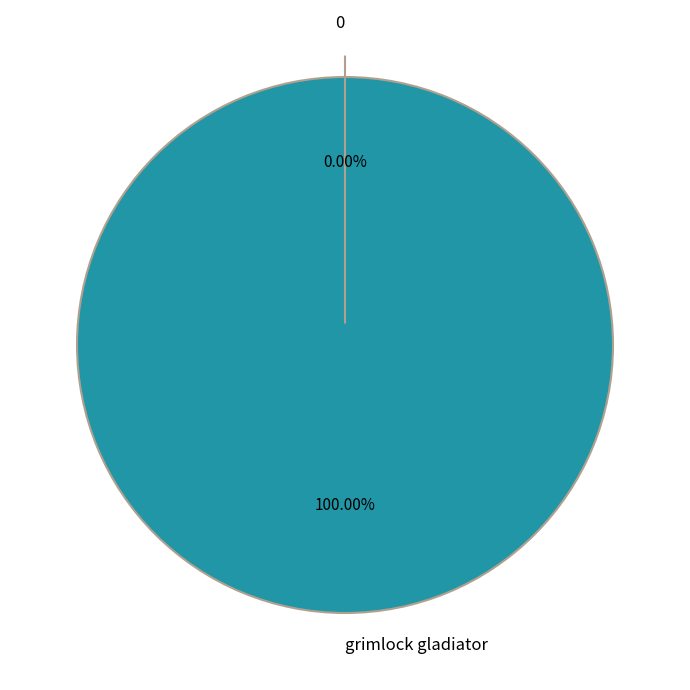

Count the number of slices in the pie.

2